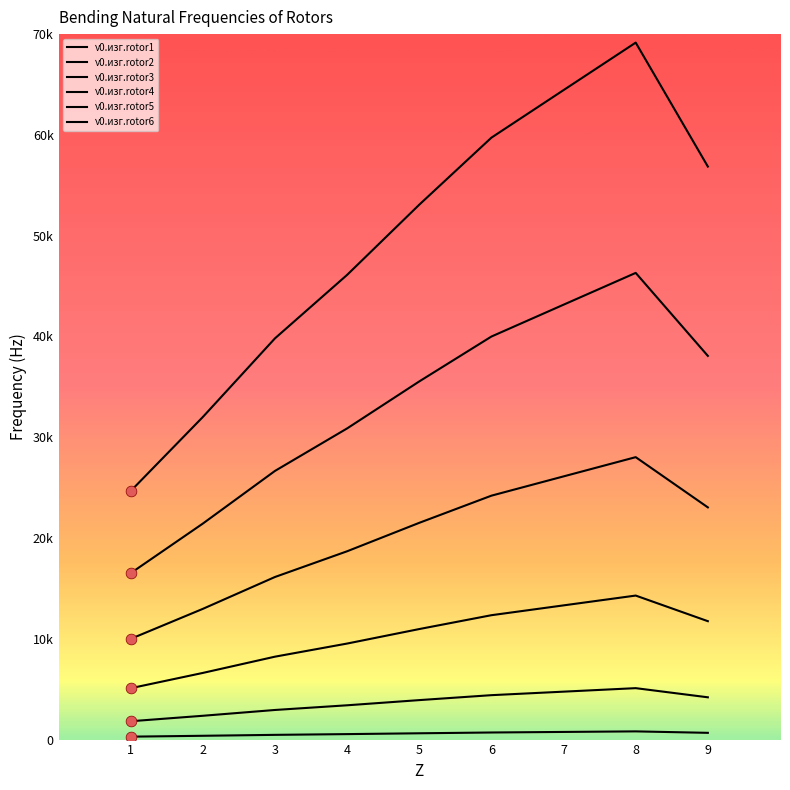

Is the value of ν0.изг.rotor5 at 6 greater than the value of ν0.изг.rotor3 at 9?

Yes